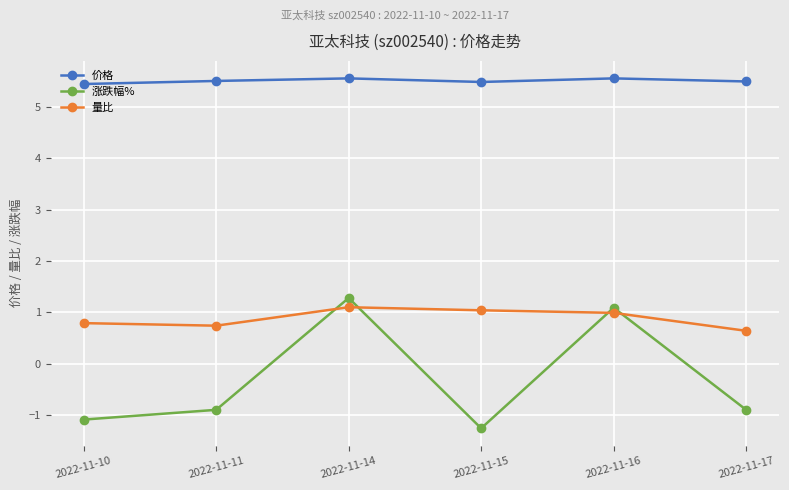

Rank the series at 2022-11-17 from lowest to highest value.

涨跌幅%, 量比, 价格